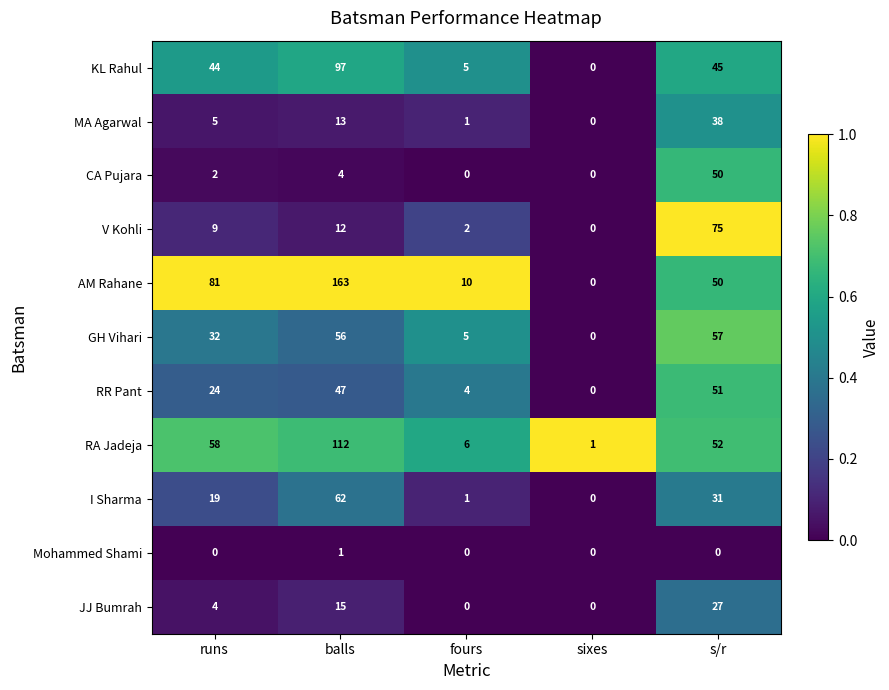

Where is JJ Bumrah nearest to the value 13?

balls